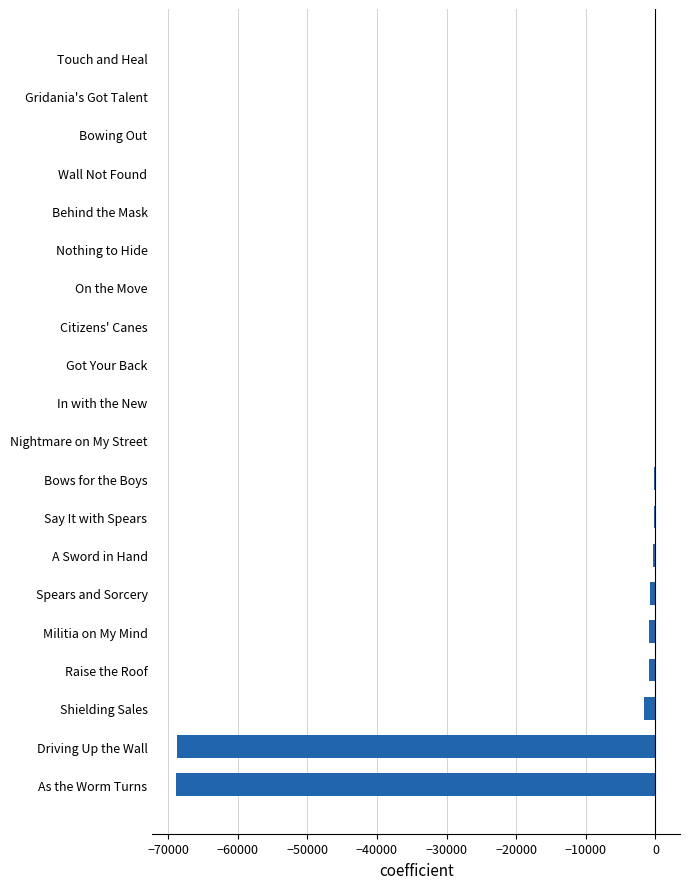

Count the number of categories in the chart.

20